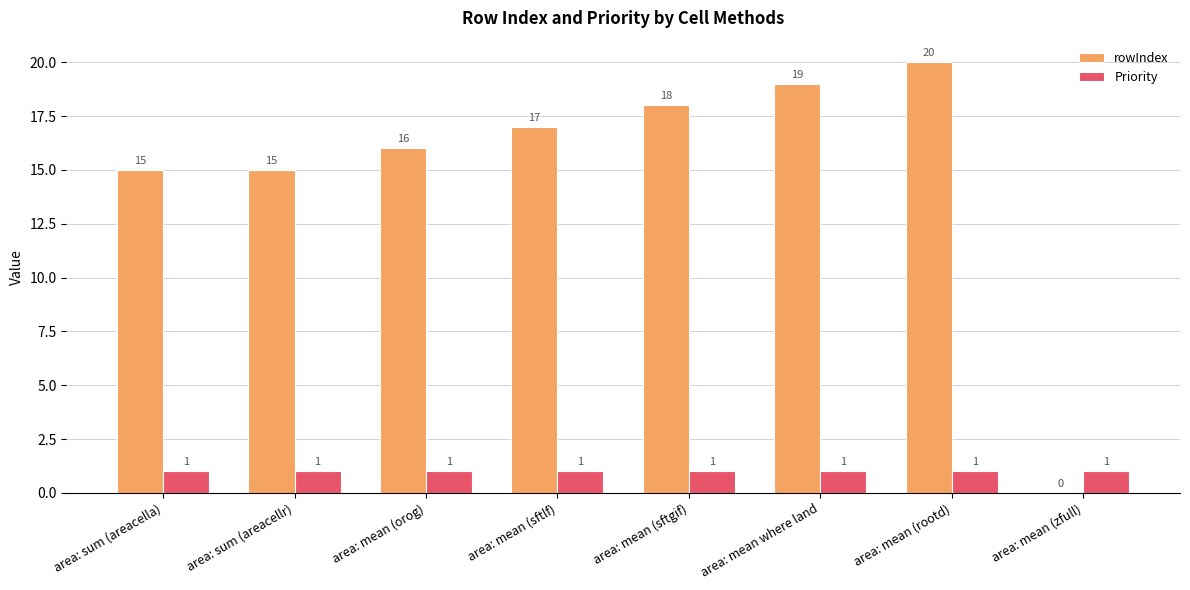

What value does the rowIndex series have at area: sum (areacella)?

15